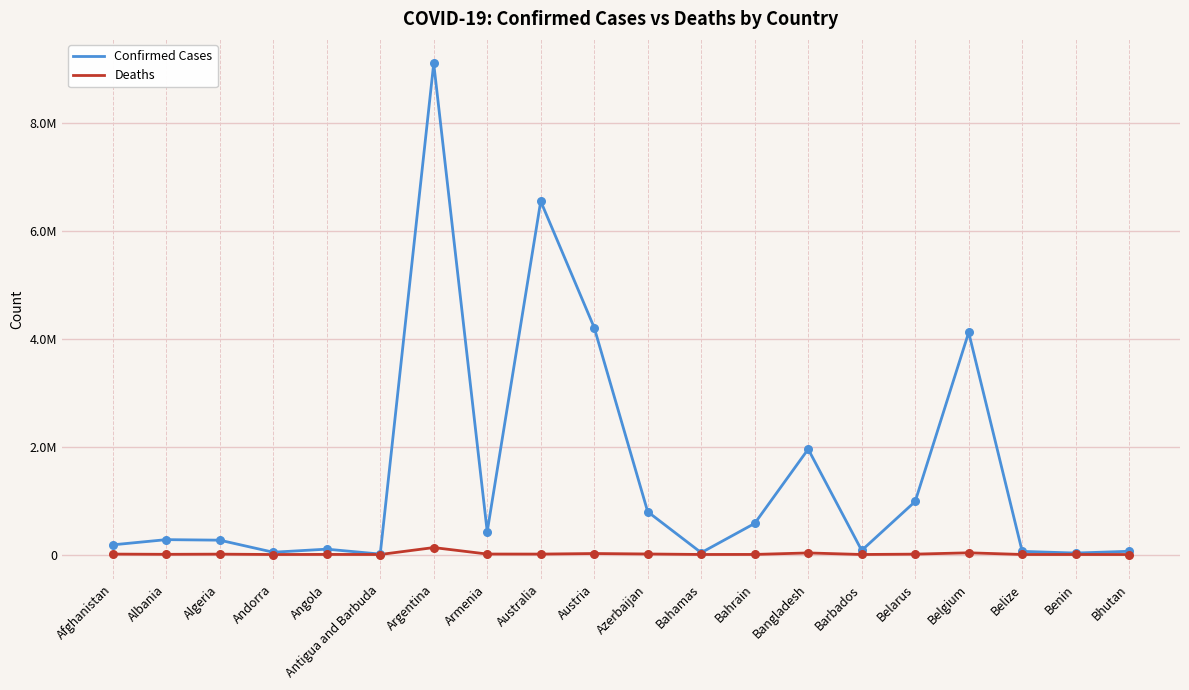

What are all the series names shown in the legend?

Confirmed Cases, Deaths